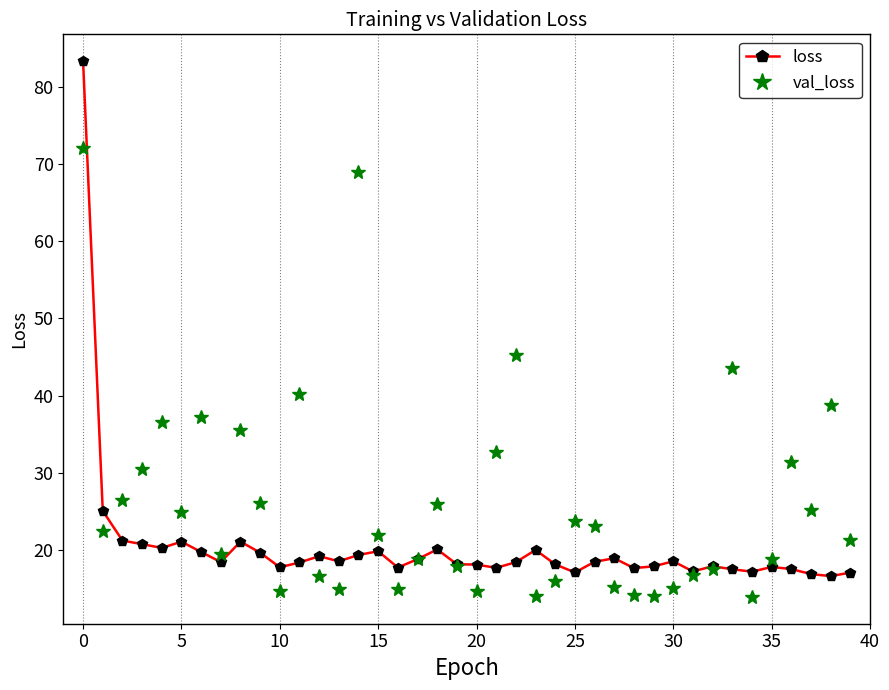

At how many categories does at least one series exceed 71?

1